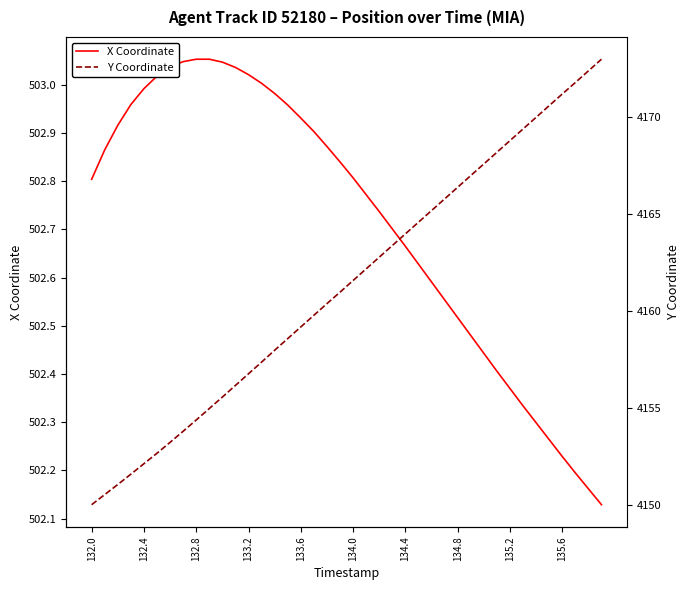

What is the sum of the Y Coordinate values at 31 and 17?

8328.0